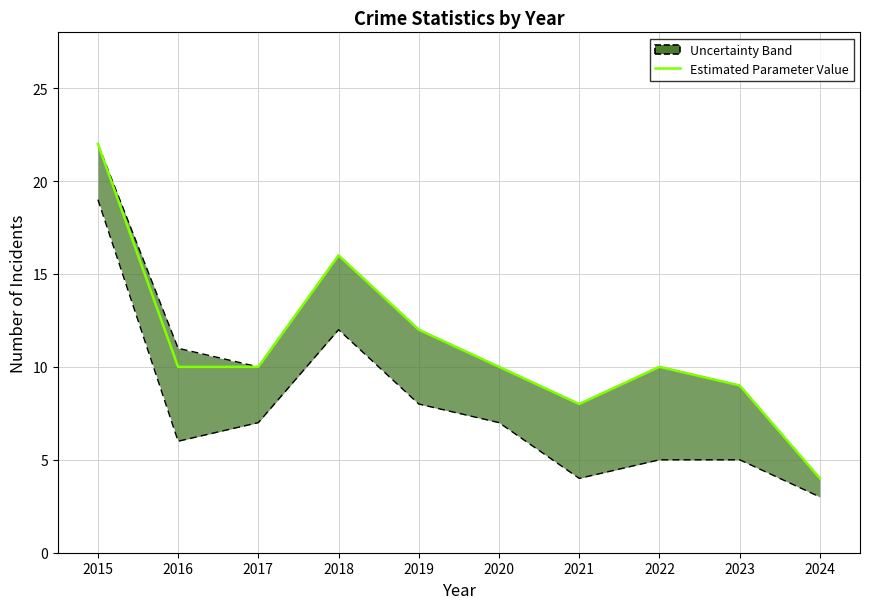

Reading right to left, transcribe all the data shown in this chart.

4	9	10	8	10	12	16	10	10	22